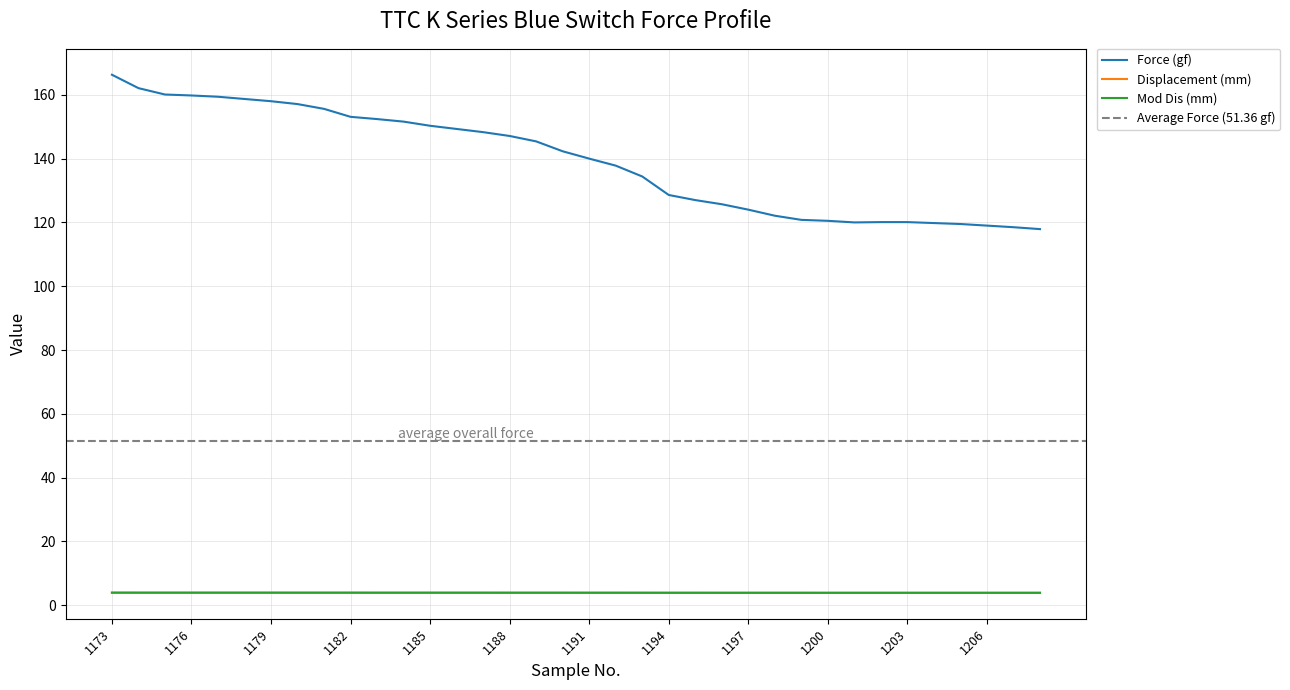

Which series has the largest total across all categories?

Force (gf)